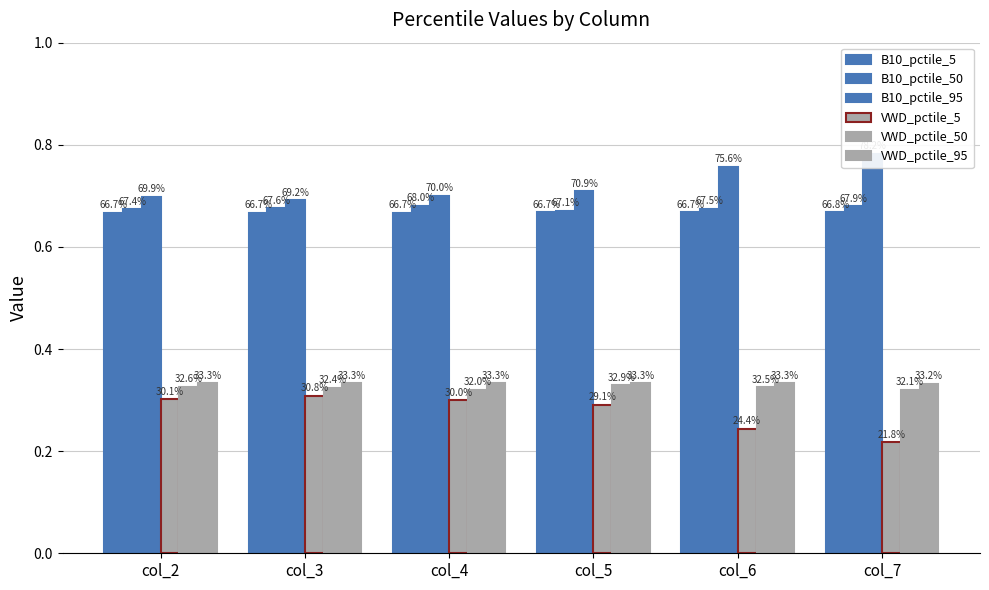

What is the difference between the highest and lowest values at col_3?

0.4